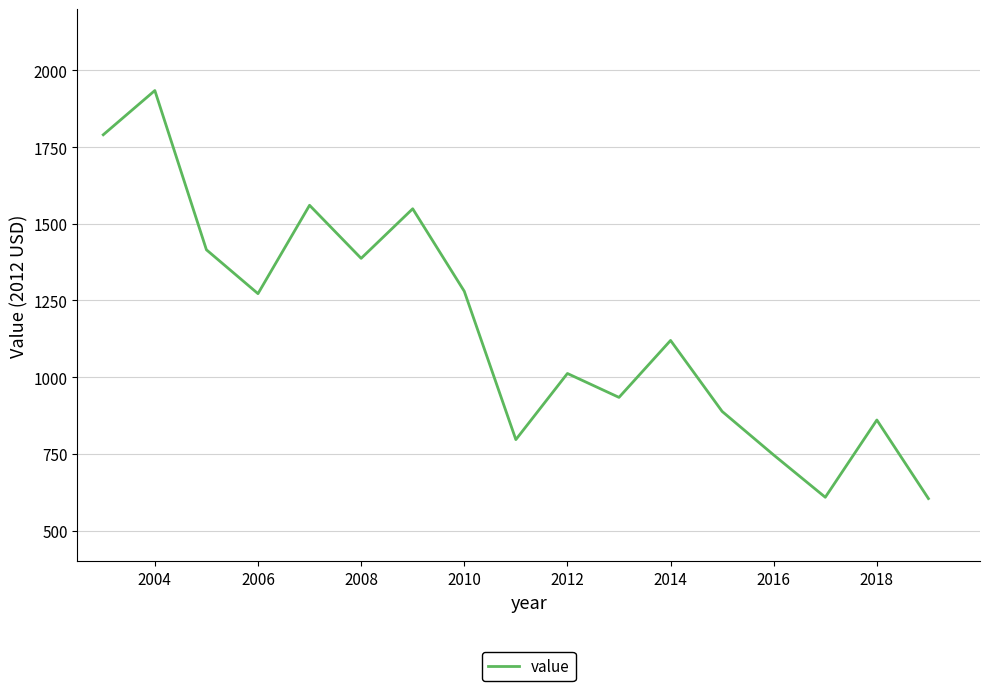

What is the greatest value displayed?

1934.3